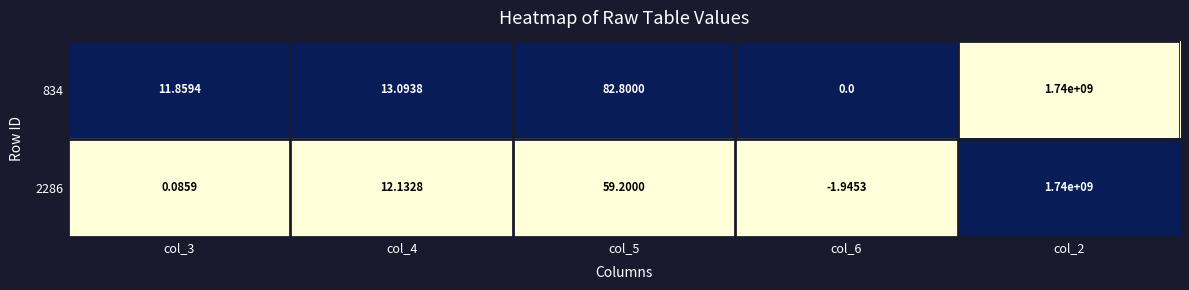

Is the value of 2286 at col_3 greater than the value of 834 at col_3?

No